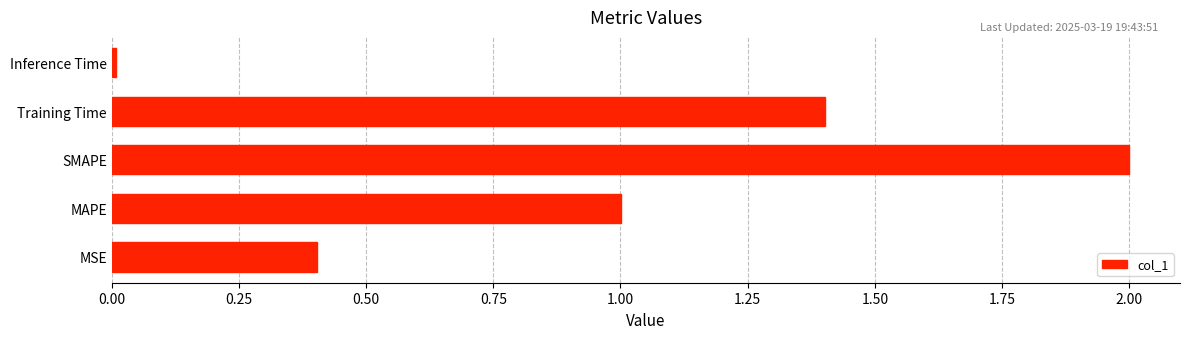

List the labels in order of value, smallest first.

Inference Time, MSE, MAPE, Training Time, SMAPE